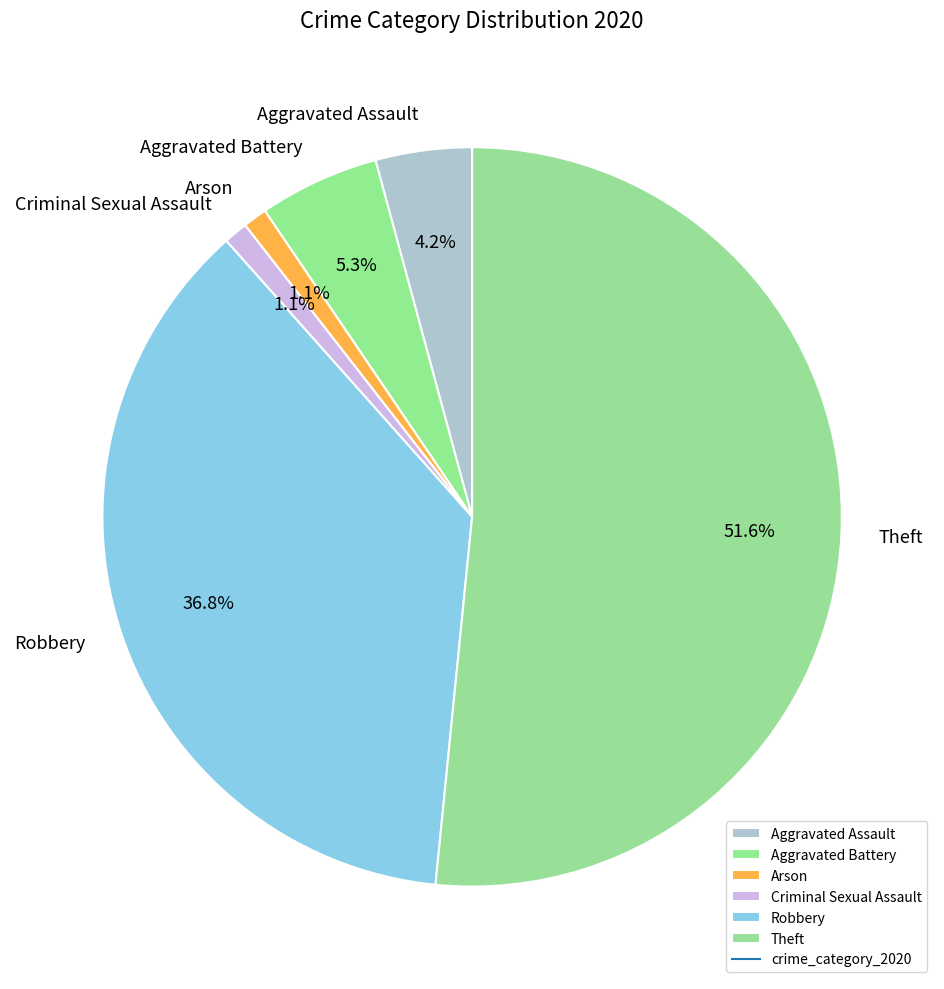

Is there any slice that represents more than half of the pie?

Yes